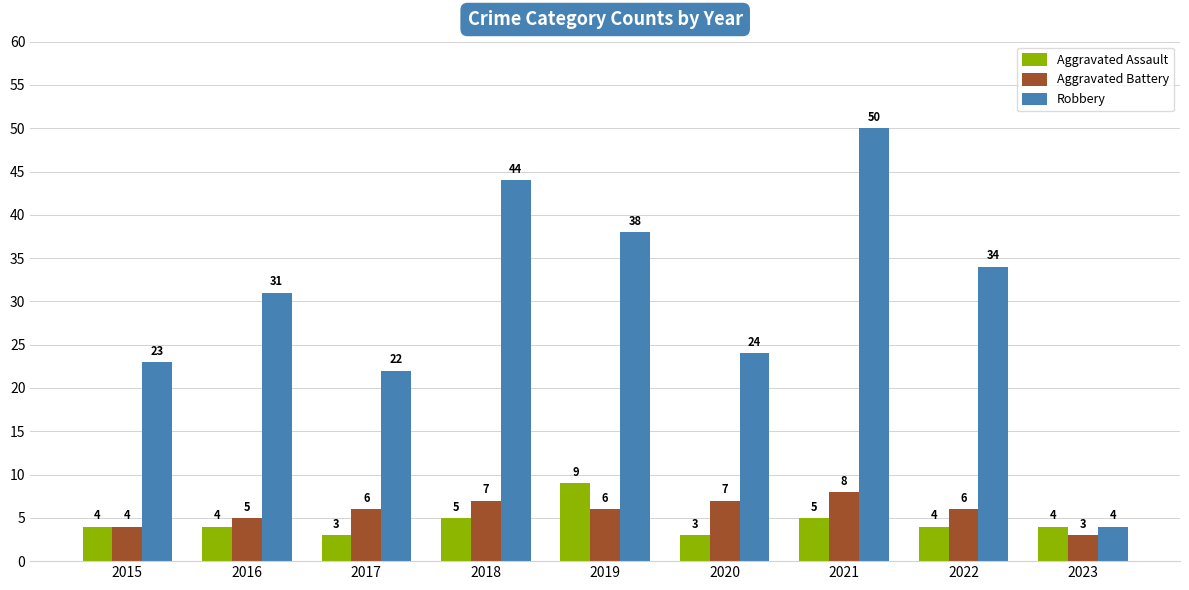

What is the value of the Robbery bar at the 1st from the left?

23